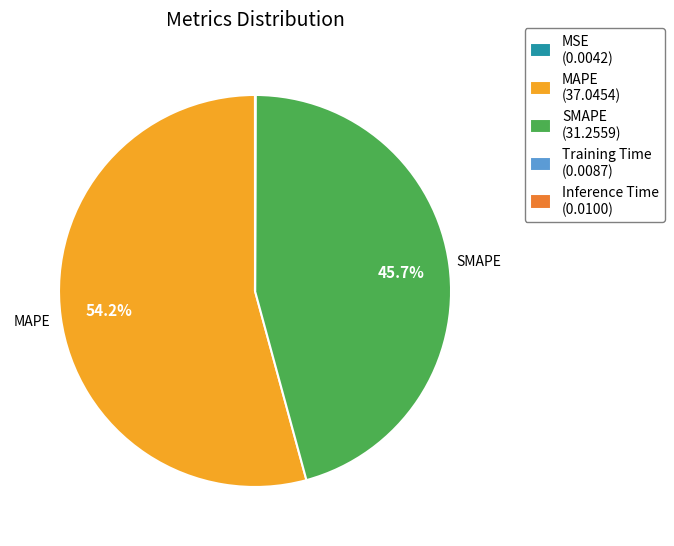

Is there a majority slice in this chart?

Yes